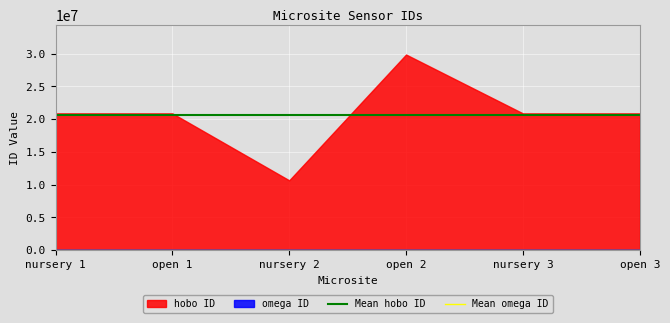

What is the maximum value shown in the chart?

29881733